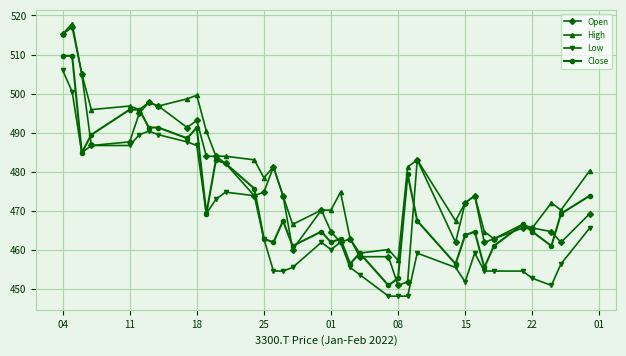

Which series has the widest spread of values?

Open